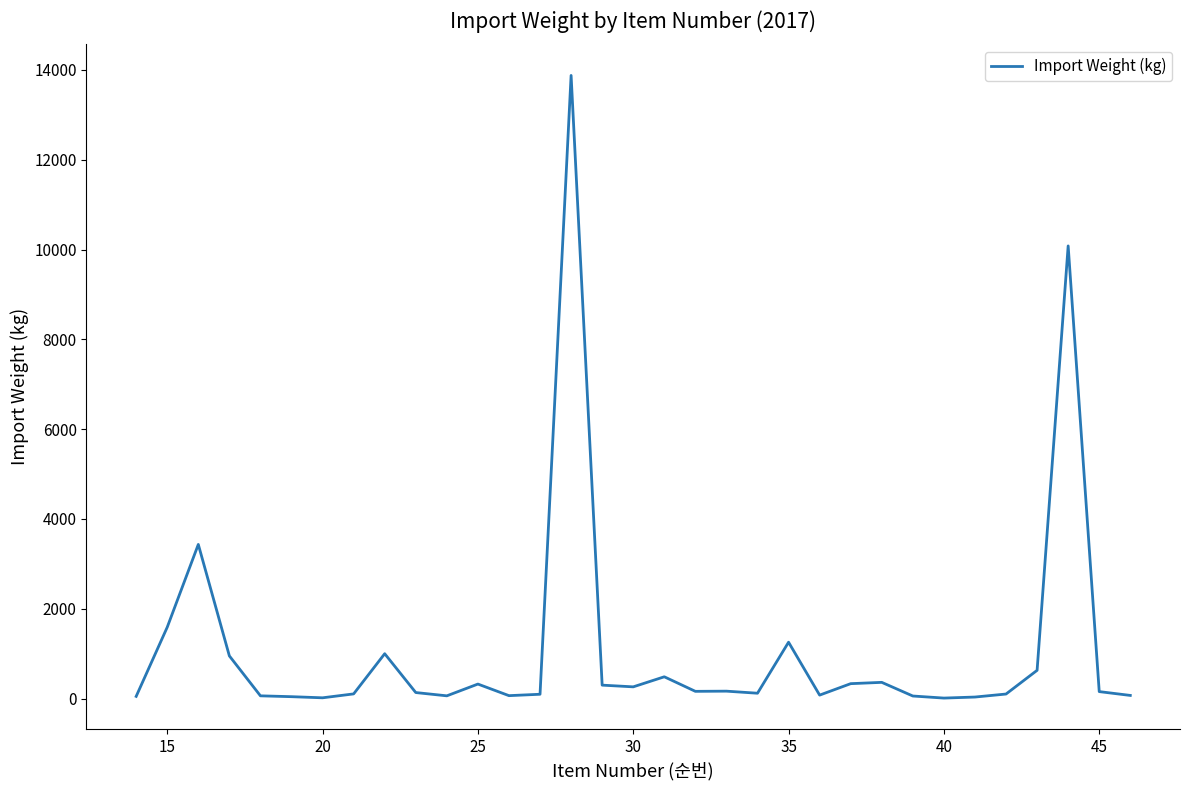

What is the difference between the maximum and minimum values?

13864